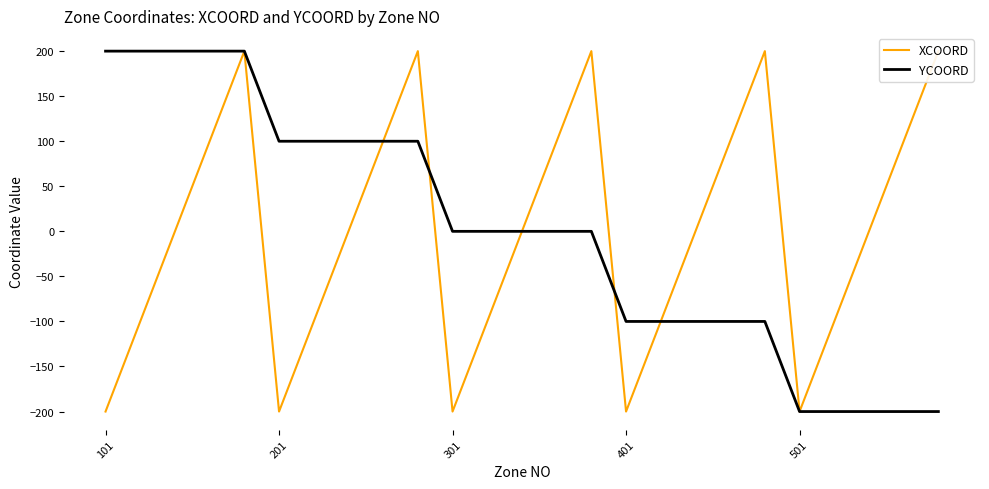

Count the number of categories in the chart.

25